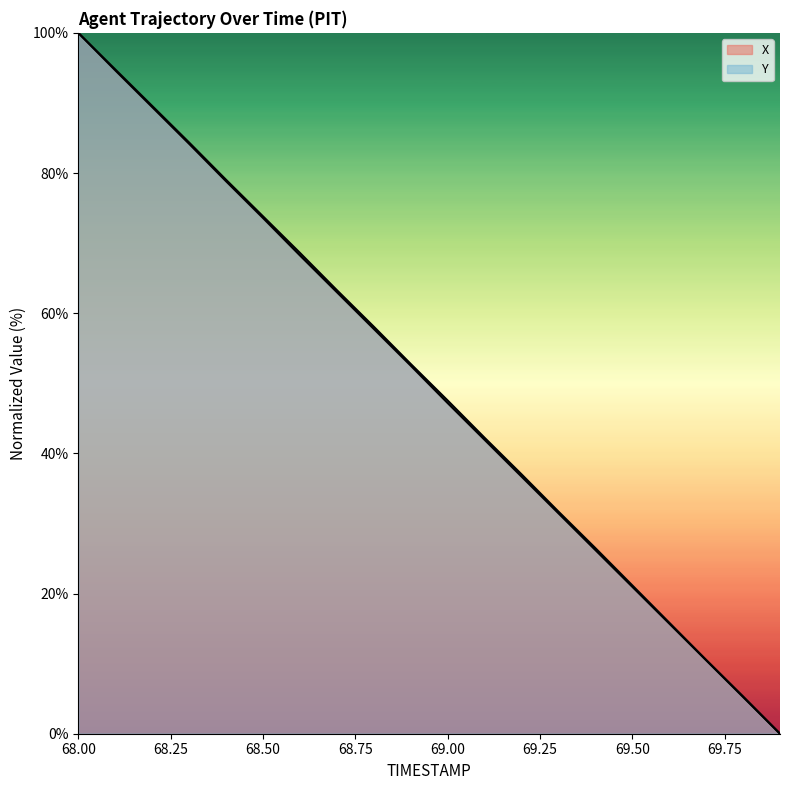

True or false: Y and X cross at least once.

False